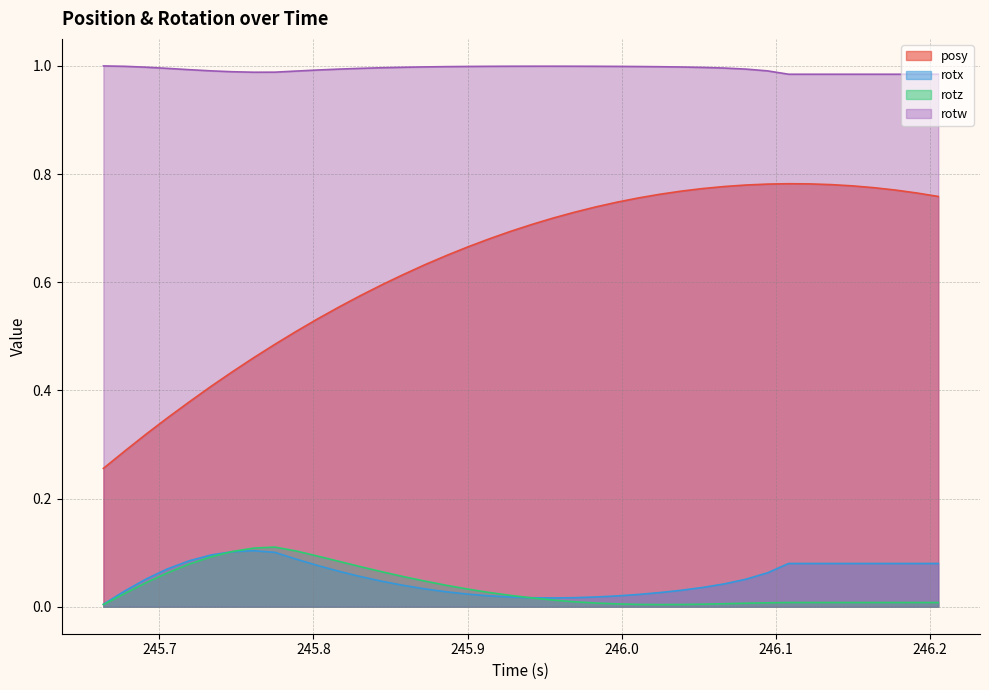

True or false: posy and rotx intersect in this chart.

False